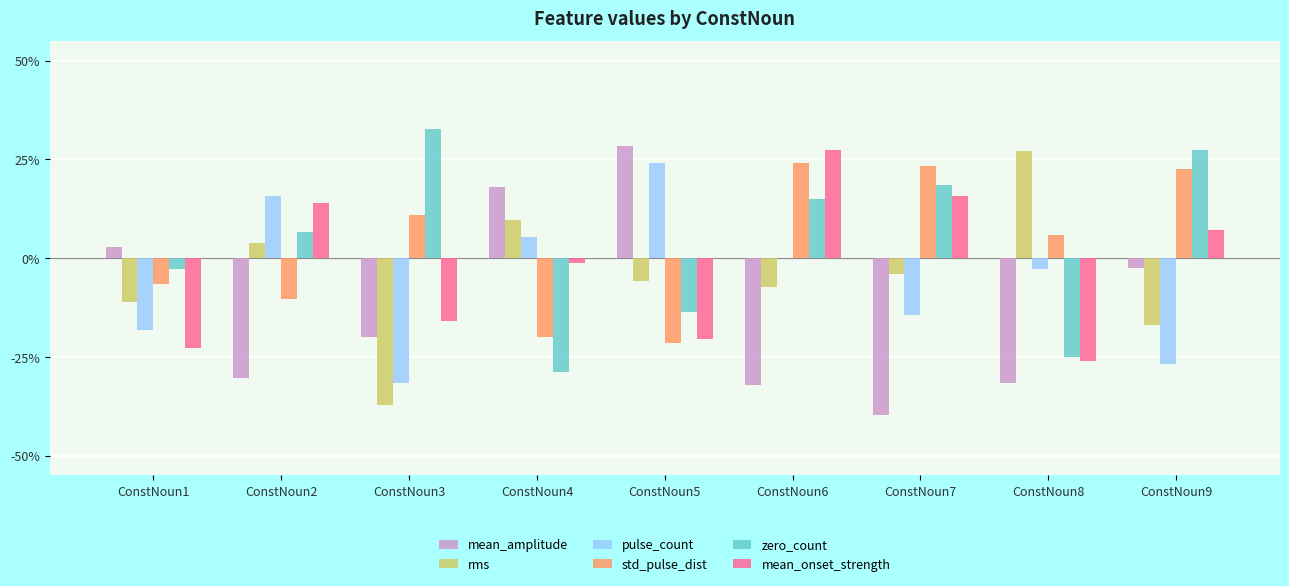

Which series has the widest spread of values?

mean_amplitude